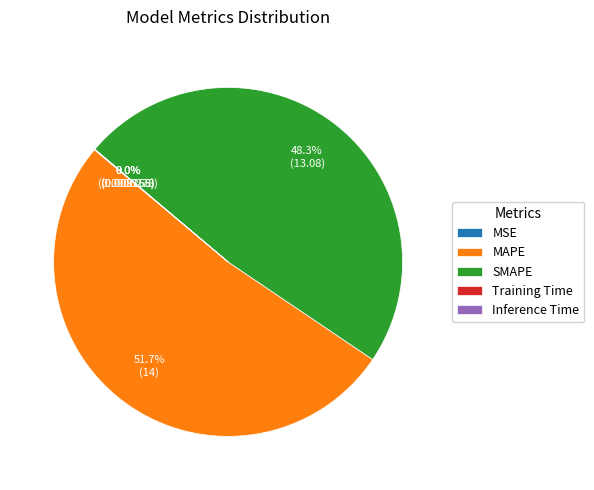

Which slice is the largest?

MAPE